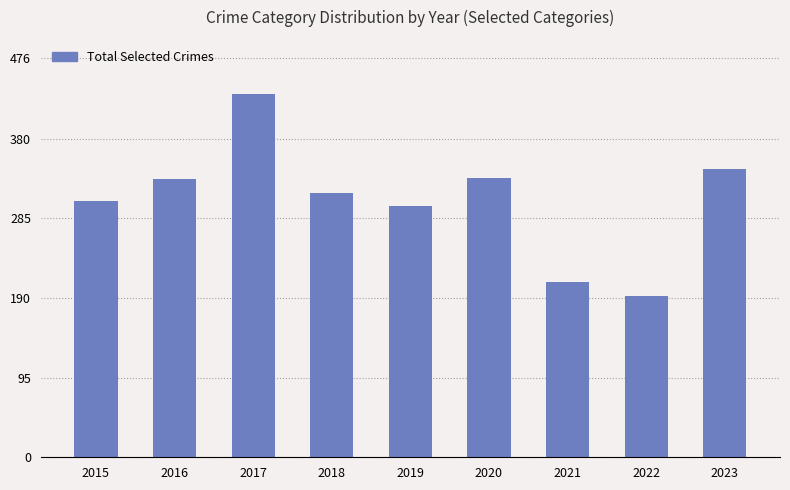

What is the approximate value at 2019?

300